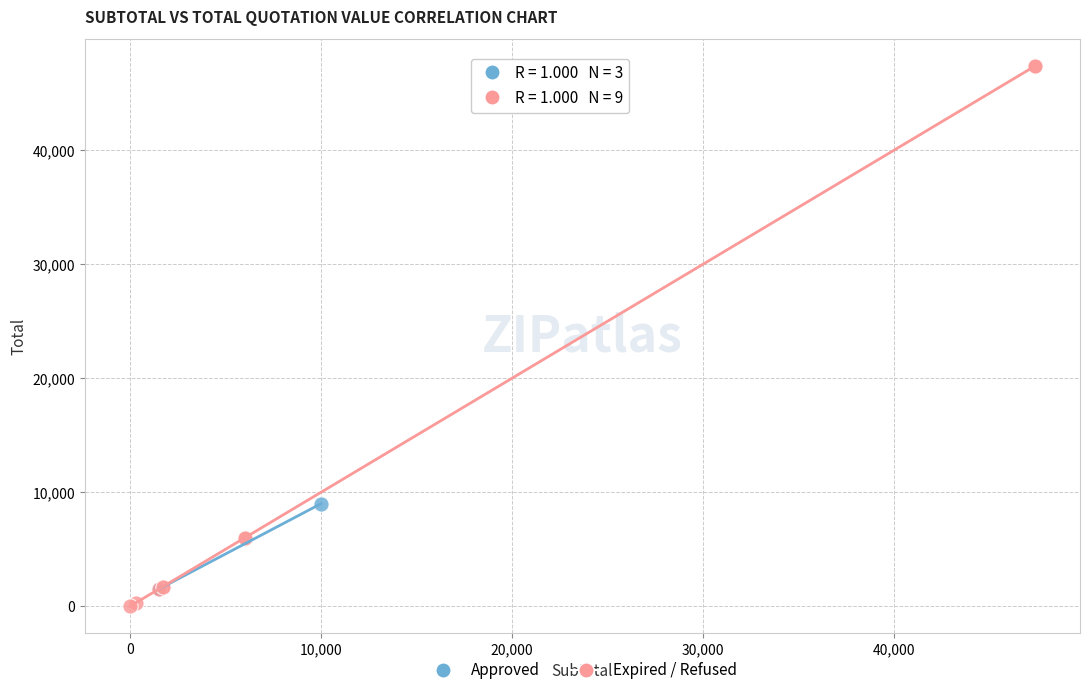

Which series contains the highest Y value?

Expired / Refused